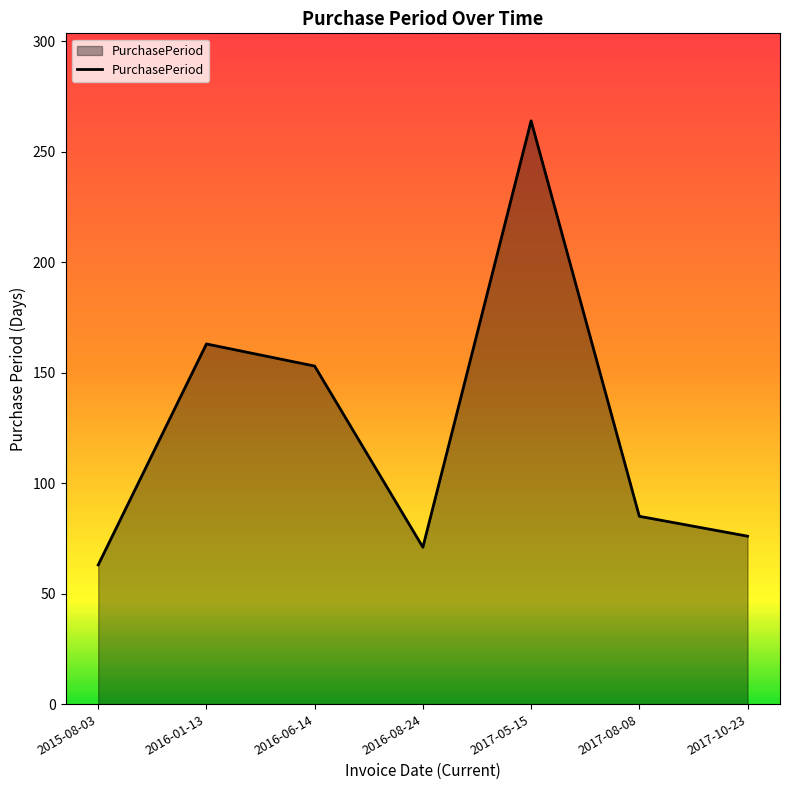

Rank the categories by value from lowest to highest.

2015-08-03, 2016-08-24, 2017-10-23, 2017-08-08, 2016-06-14, 2016-01-13, 2017-05-15